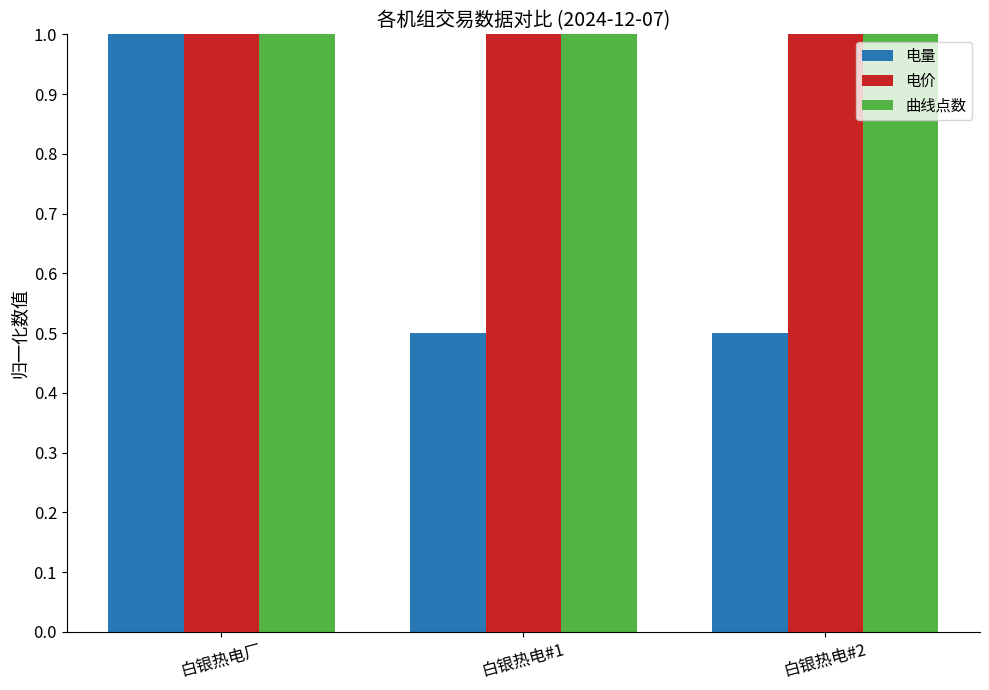

Between 白银热电厂 and 白银热电#1, which series saw the biggest shift?

电量